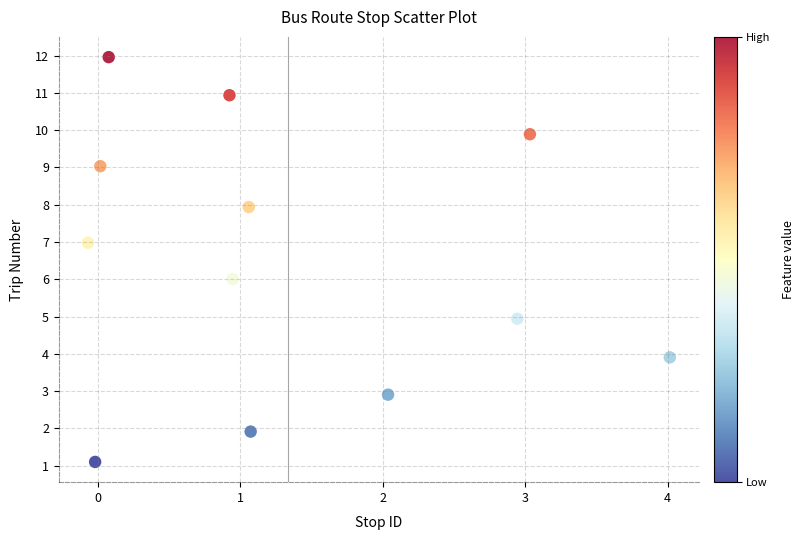

What is the range of Y values (max minus min)?

10.9